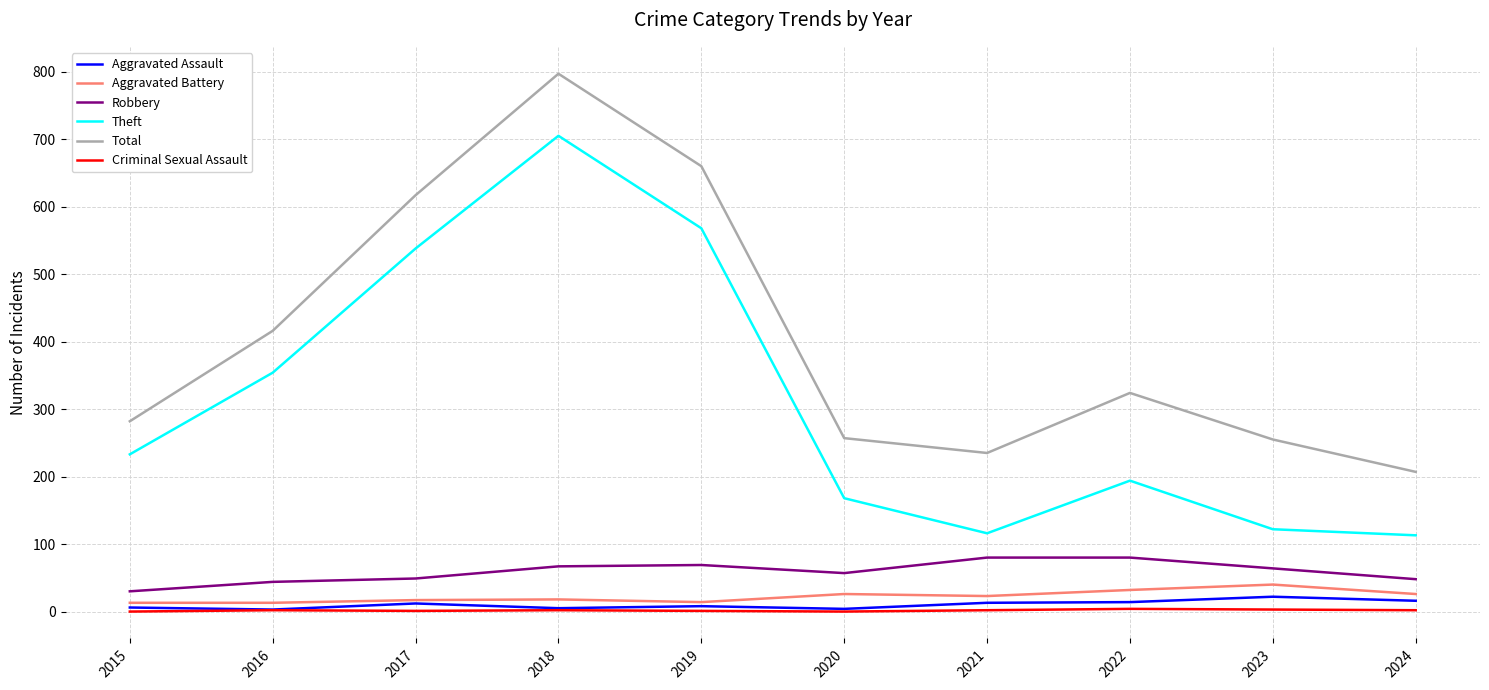

How many lines are shown in the chart?

6